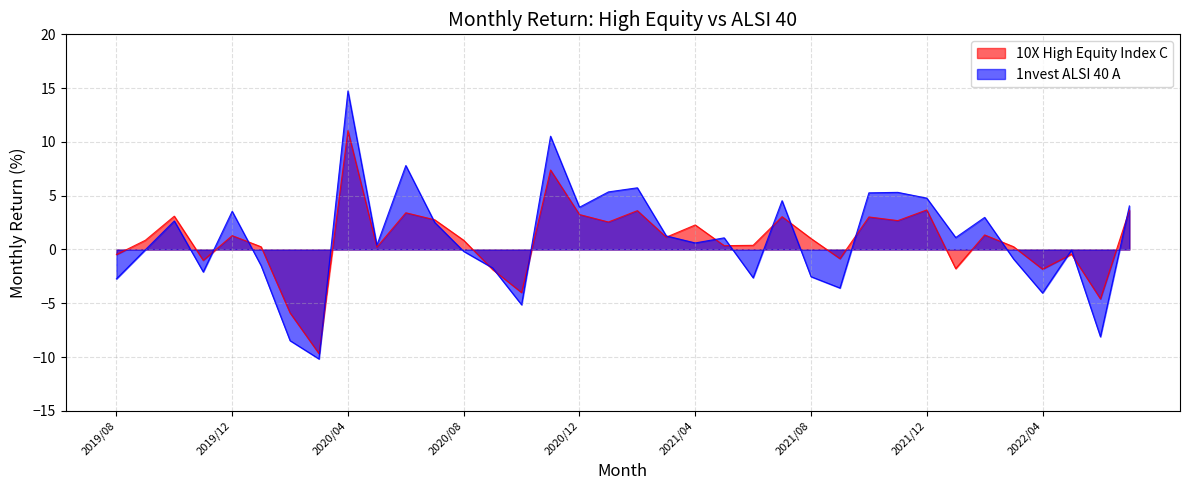

How many intersections are there between 10X High Equity Index C and 1nvest ALSI 40 A?

17